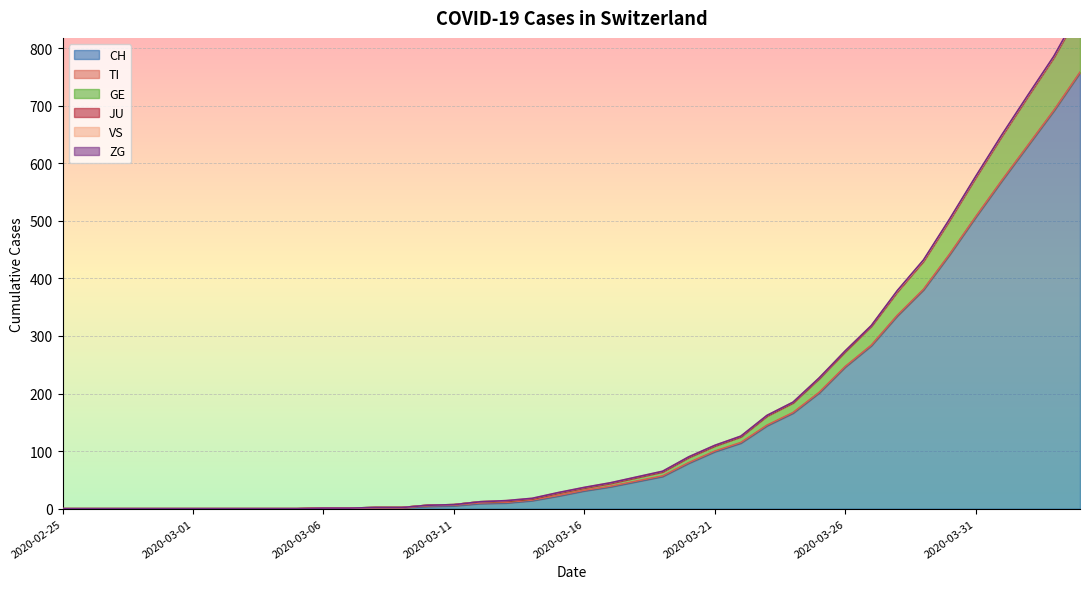

At which category is the sum across all series the highest?

2020-04-04